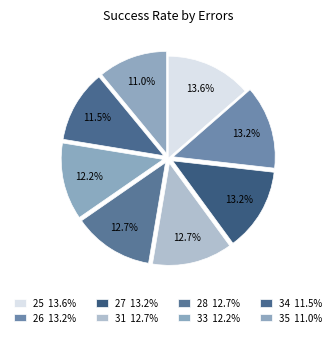

Count the number of slices in the pie.

8